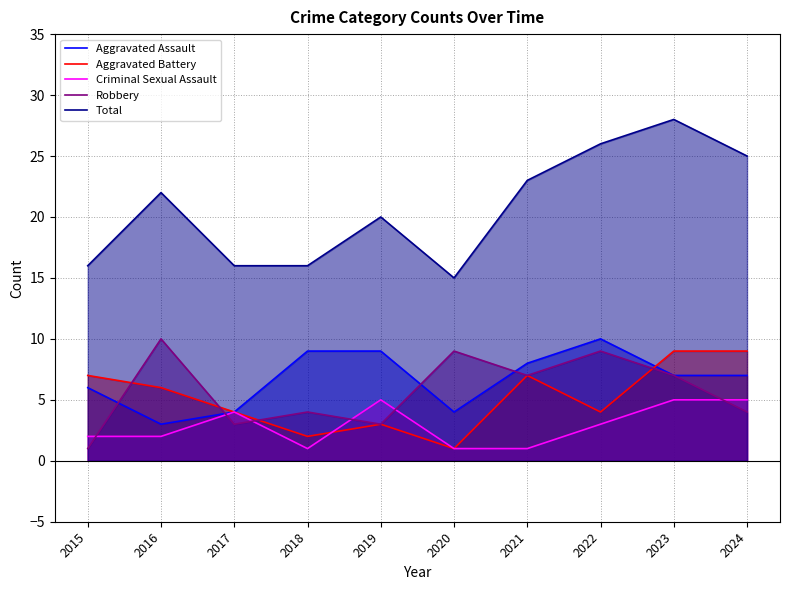

Which series has the largest total across all categories?

Total